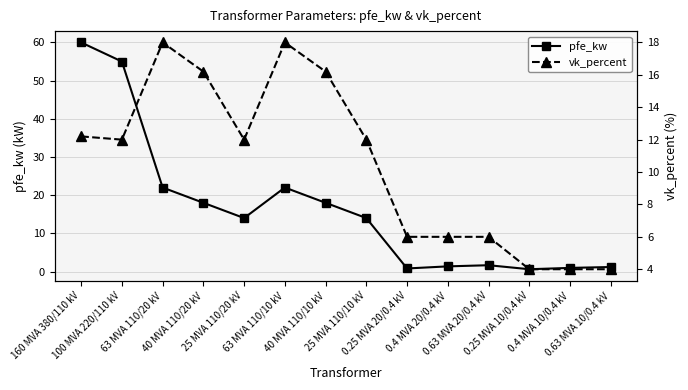

How many times do pfe_kw and vk_percent cross each other?

1